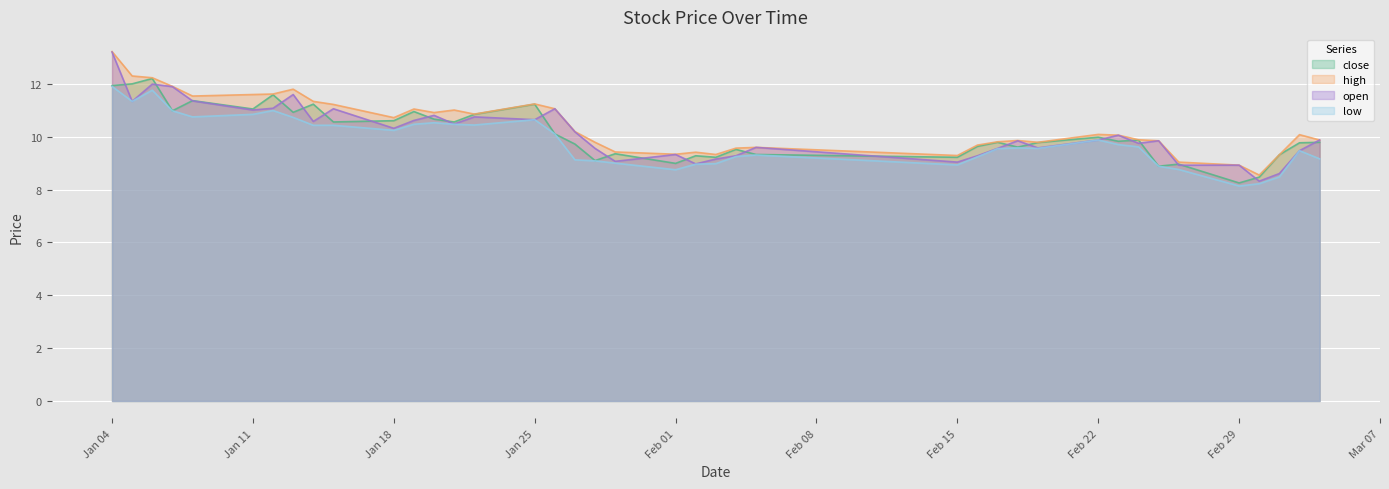

Does the chart display data point markers on the line(s)?

No